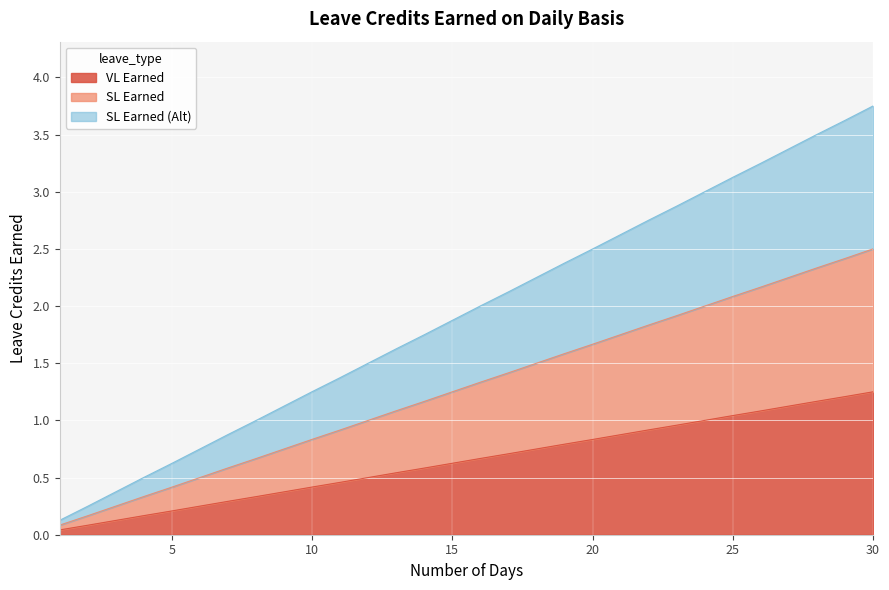

True or false: VL Earned has more than 1 interior local peaks.

False